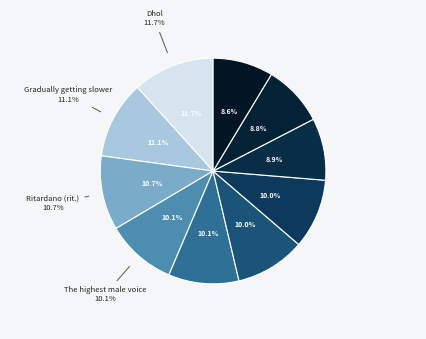

True or false: Timpani accounts for 4% of the total.

False